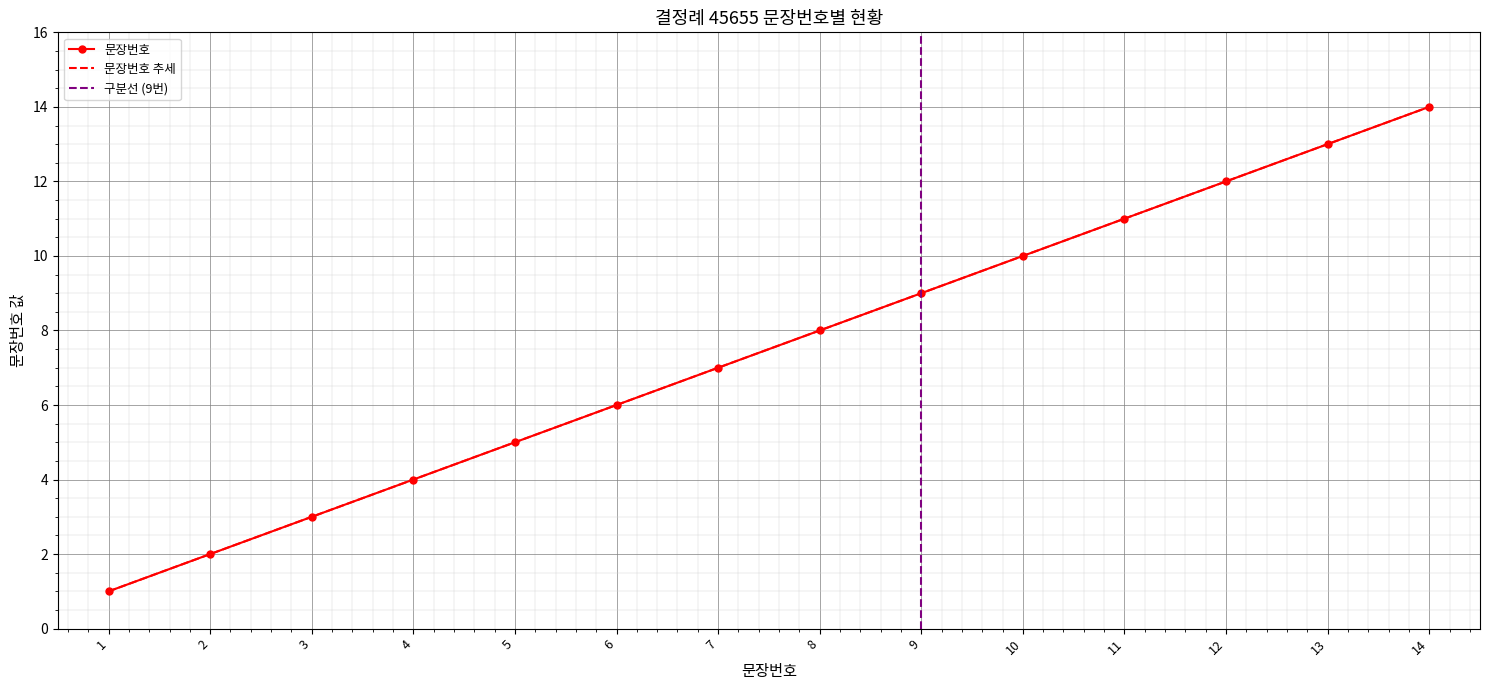

True or false: there are more than 0 points higher than both neighbors.

False